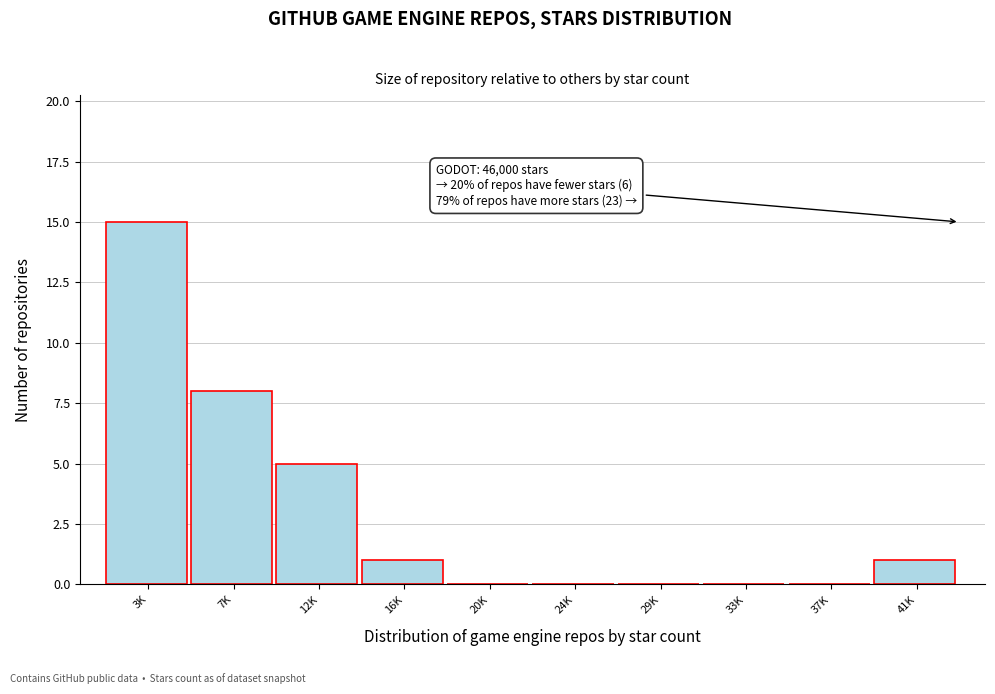

Reading left to right, extract all data points from this chart.

3K=15	7K=8	12K=5	16K=1	20K=0	24K=0	29K=0	33K=0	37K=0	41K=1